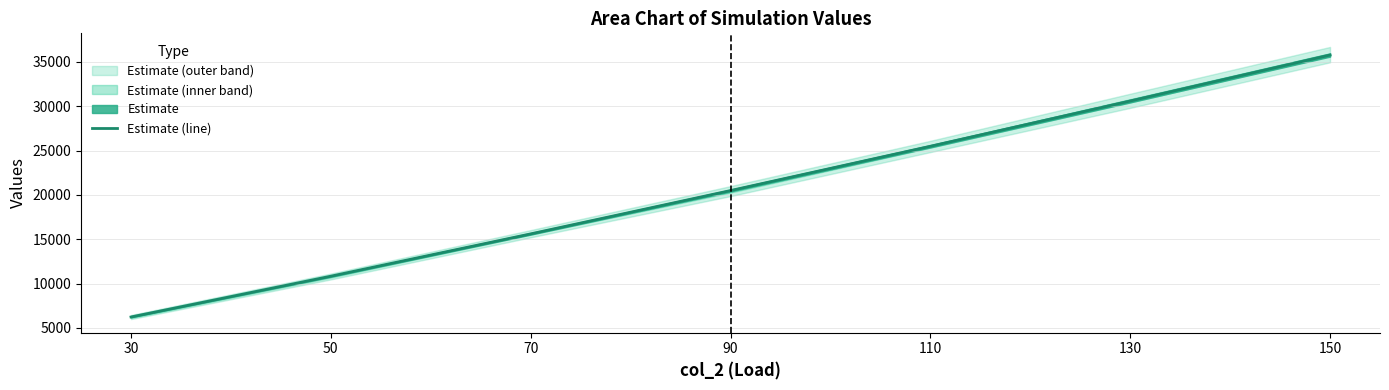

Reading left to right, transcribe all the data shown in this chart.

30=6242.4	50=10838.0	70=15606.5	90=20486.9	110=25479.0	130=30579.9	150=35757.8